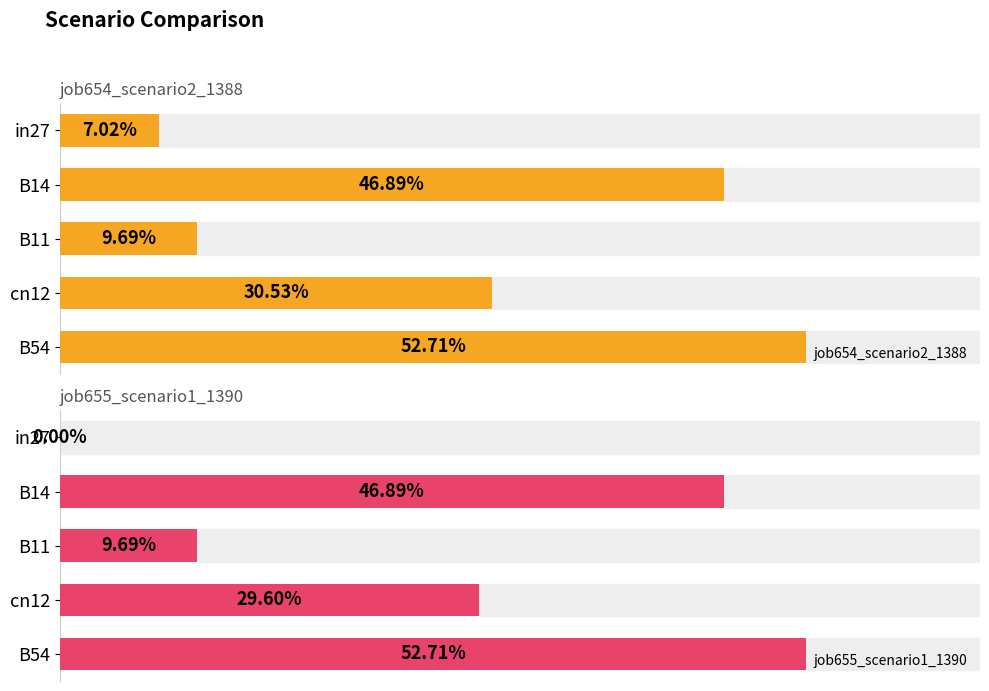

The job654_scenario2_1388 series shows 0.2 at B54. True or false?

False